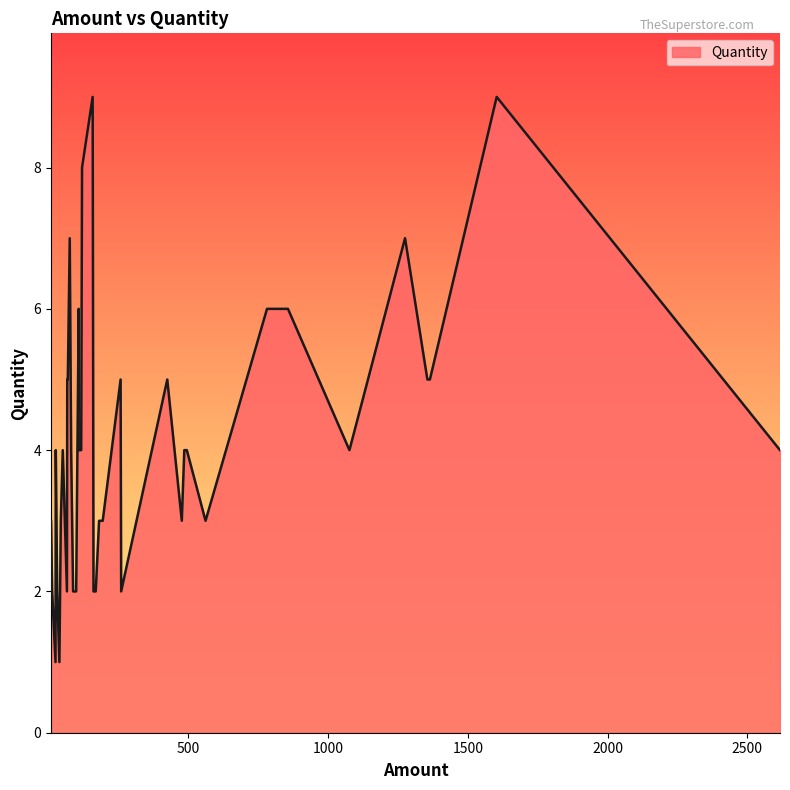

List the labels in order of value, largest first.

18, 36, 8, 0, 19, 14, 25, 31, 1, 5, 9, 22, 24, 30, 39, 3, 6, 13, 21, 26, 27, 28, 29, 37, 2, 7, 11, 12, 23, 32, 4, 15, 17, 20, 33, 34, 35, 38, 10, 16